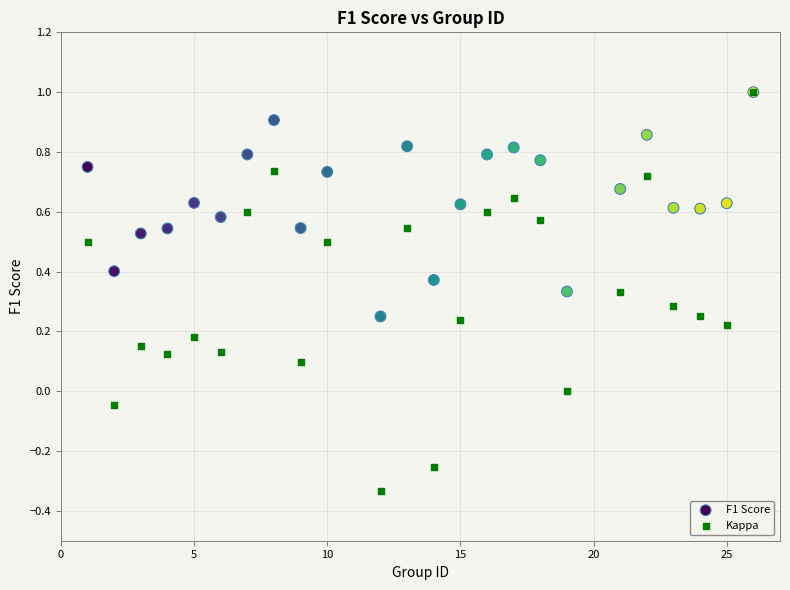

What are all the series names shown in the legend?

F1 Score, Kappa